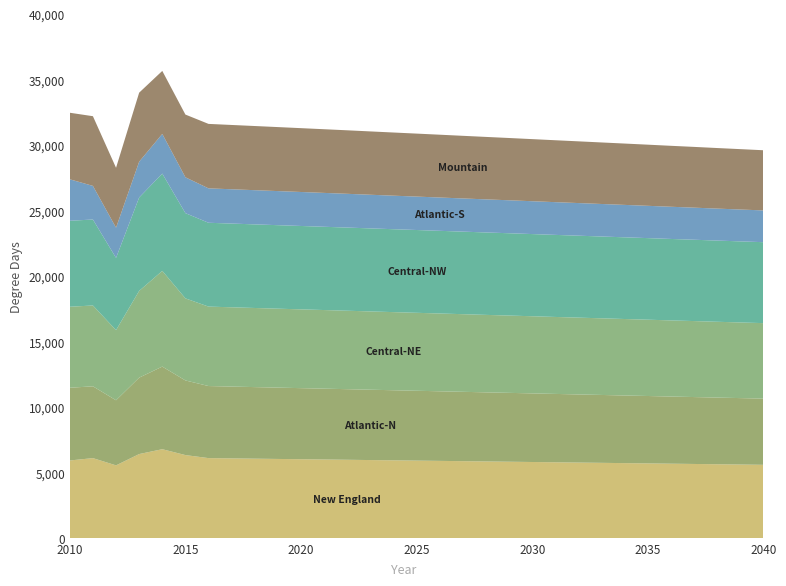

Reading right to left, extract all data points from this chart.

New England: 5603	5625	5646	5668	5689	5711	5732	5754	5775	5796	5818	5839	5860	5882	5903	5924	5945	5966	5988	6009	6030	6051	6072	6093	6115	6346	6795	6424	5561	6114	5934
Atlantic-N: 5054	5072	5090	5109	5127	5146	5164	5183	5201	5220	5239	5258	5276	5295	5314	5333	5352	5371	5390	5409	5427	5446	5465	5484	5503	5699	6307	5836	4970	5483	5553
Central-NE: 5764	5776	5789	5802	5814	5827	5840	5852	5865	5877	5890	5903	5915	5928	5940	5953	5965	5978	5991	6003	6016	6028	6041	6054	6066	6267	7309	6622	5356	6172	6185
Central-NW: 6181	6191	6200	6210	6219	6229	6238	6247	6257	6266	6275	6285	6294	6303	6313	6322	6331	6340	6349	6358	6367	6376	6384	6393	6401	6508	7428	7134	5515	6565	6565
Atlantic-S: 2425	2433	2441	2450	2458	2466	2475	2483	2491	2500	2508	2517	2526	2534	2543	2552	2560	2569	2578	2586	2595	2603	2611	2619	2627	2737	3031	2732	2307	2566	3167
Mountain: 4595	4610	4625	4639	4654	4669	4684	4698	4713	4727	4741	4755	4769	4782	4796	4809	4823	4836	4849	4862	4874	4887	4899	4910	4922	4790	4810	5271	4574	5322	5082